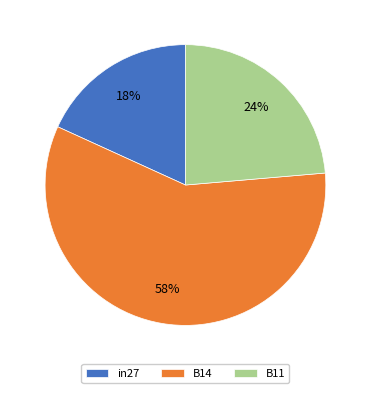

Is B14 the majority of the pie?

Yes